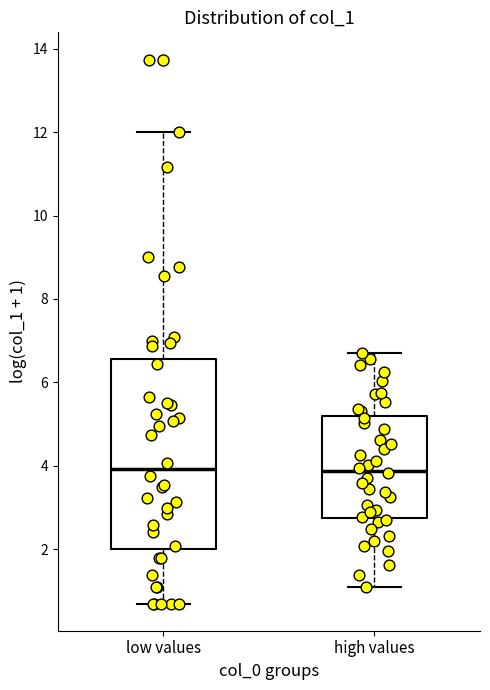

Which box is the tallest, from its lower edge to its upper edge?

low values